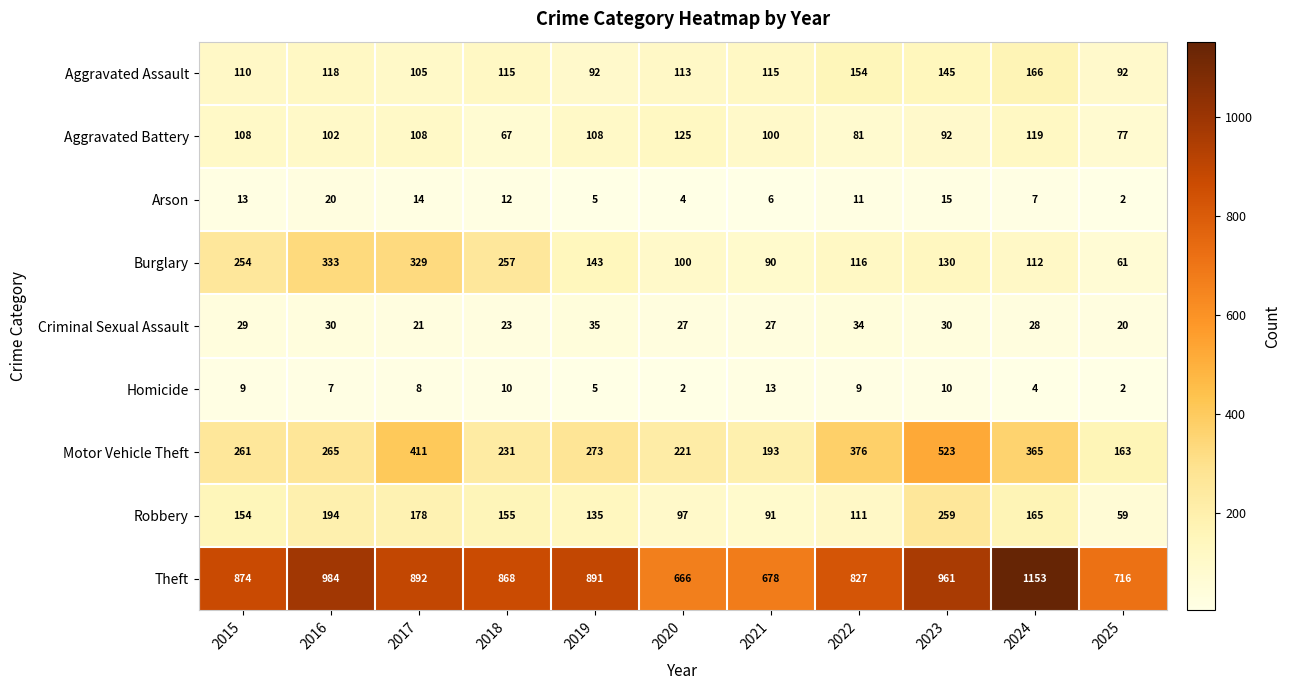

Count the number of categories in the chart.

11